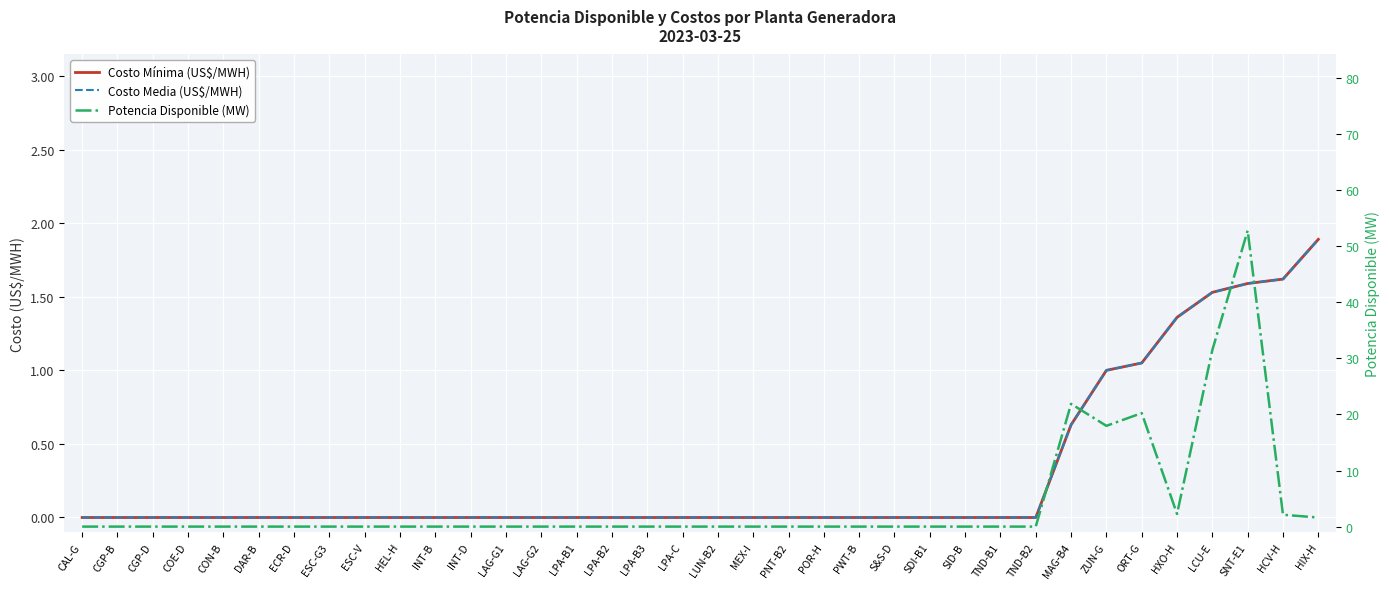

Rank the categories by Potencia Disponible (MW) value from lowest to highest.

CAL-G, CGP-B, CGP-D, COE-D, CON-B, DAR-B, ECR-D, ESC-G3, ESC-V, HEL-H, INT-B, INT-D, LAG-G1, LAG-G2, LPA-B1, LPA-B2, LPA-B3, LPA-C, LUN-B2, MEX-I, PNT-B2, POR-H, PWT-B, S&S-D, SDI-B1, SID-B, TND-B1, TND-B2, HIX-H, HCV-H, HXO-H, ZUN-G, ORT-G, MAG-B4, LCU-E, SNT-E1